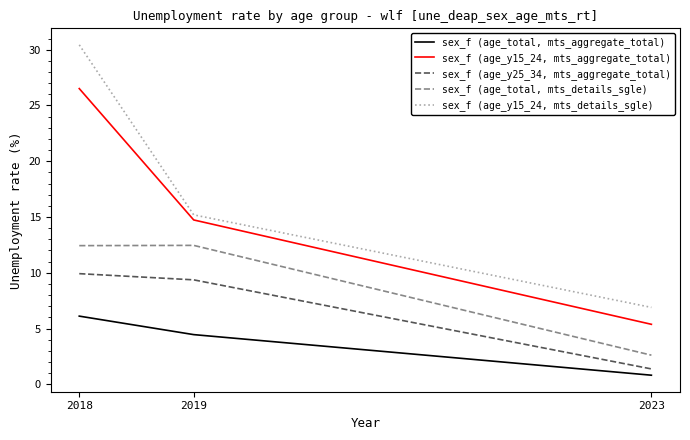

Between 2018 and 2023, which series saw the biggest shift?

sex_f (age_y15_24, mts_details_sgle)